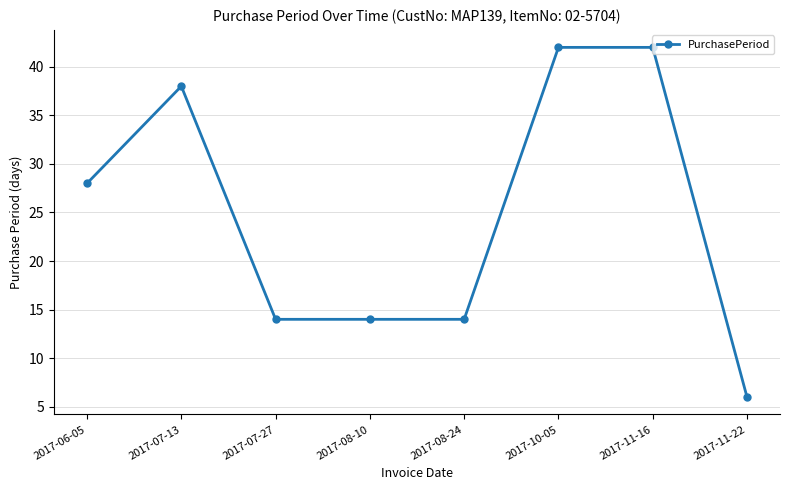

What is the minimum value shown in the chart?

6